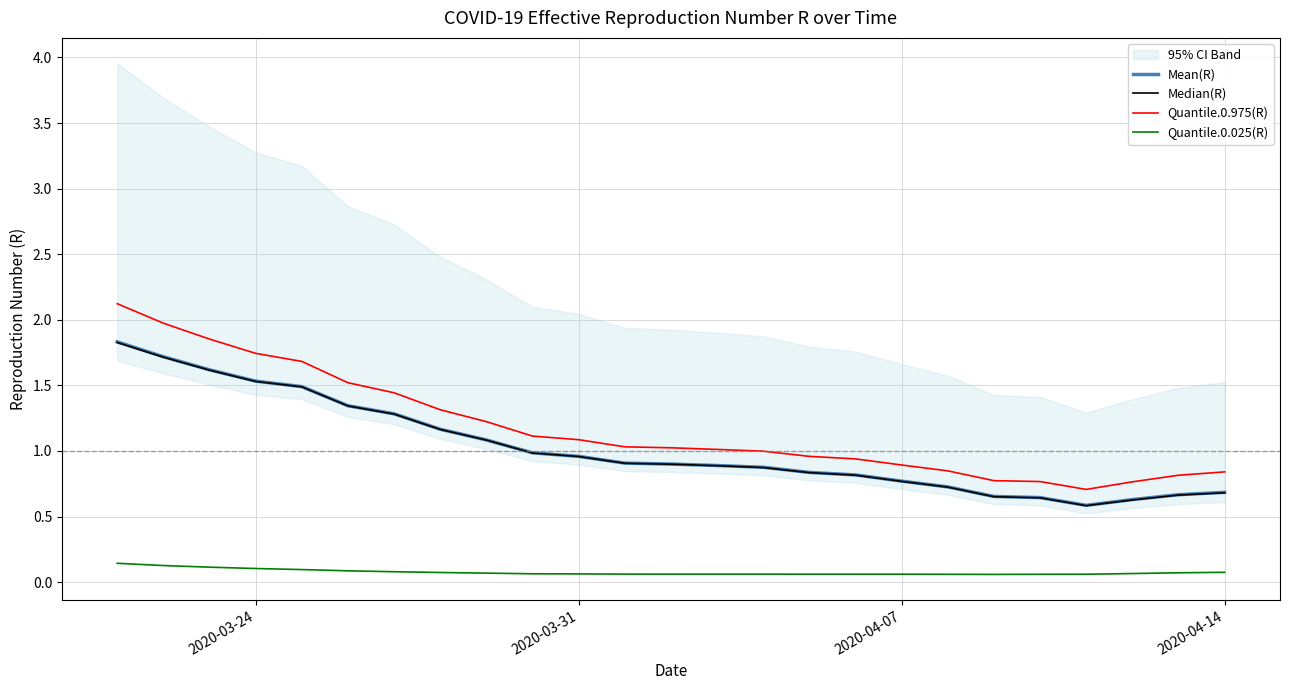

What is the highest value of the Median(R) series?

1.8